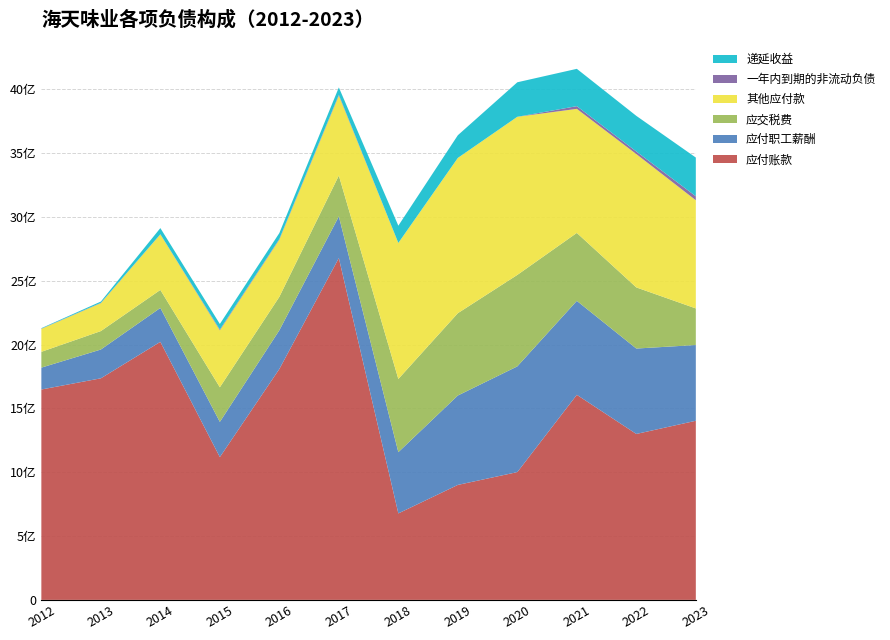

Reading left to right, extract all data points from this chart.

应付账款: 2012=1648566573.6	2013=1736223333.2	2014=2022083979.9	2015=1118865208.4	2016=1809254480.8	2017=2678690961.4	2018=677555844.5	2019=900946325.4	2020=1001363367.5	2021=1606951054.2	2022=1300261929.8	2023=1403494596.1
应付职工薪酬: 2012=171451424.0	2013=225709684.3	2014=265737721.0	2015=275931741.7	2016=303390784.7	2017=326503266.4	2018=480012127.4	2019=700536530.8	2020=828424042.6	2021=736235789.5	2022=669278588.3	2023=593659076.4
应交税费: 2012=123820377.3	2013=144496154.3	2014=141129716.2	2015=271101353.1	2016=262194019.1	2017=319826598.3	2018=573452240.5	2019=645119763.3	2020=716772010.3	2021=532484083.0	2022=478998581.7	2023=286855114.6
其他应付款: 2012=180160539.9	2013=218698490.4	2014=435474274.9	2015=446084576.6	2016=448238091.6	2017=626519973.7	2018=1066034168.7	2019=1216716912.8	2020=1239133371.4	2021=972021493.0	2022=1044863638.1	2023=847603970.7
一年内到期的非流动负债: 2012=1586869.4	2013=2563596.9	2014=933898.1	2015=6792580.6	2016=5329782.3	2017=6588265.6	2018=0.0	2019=0.0	2020=0.0	2021=21395441.7	2022=20265618.3	2023=31344563.2
递延收益: 2012=3570379.2	2013=10097095.0	2014=48074770.9	2015=43268000.0	2016=46216500.0	2017=57655500.0	2018=135231357.8	2019=177740197.8	2020=270361510.3	2021=292355724.4	2022=279166064.4	2023=303224464.6